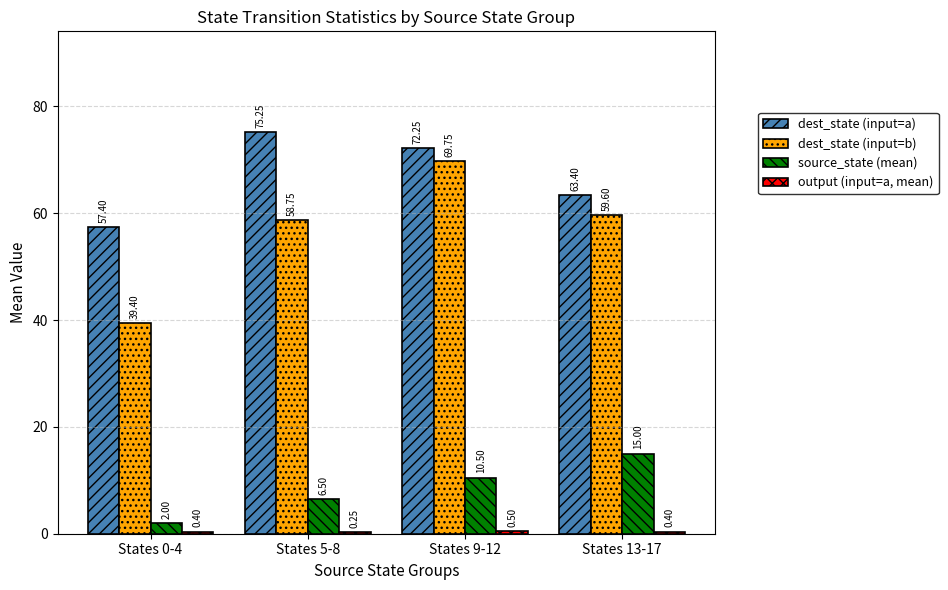

What is the sum of the dest_state (input=b) values at States 13-17 and States 0-4?

99.0